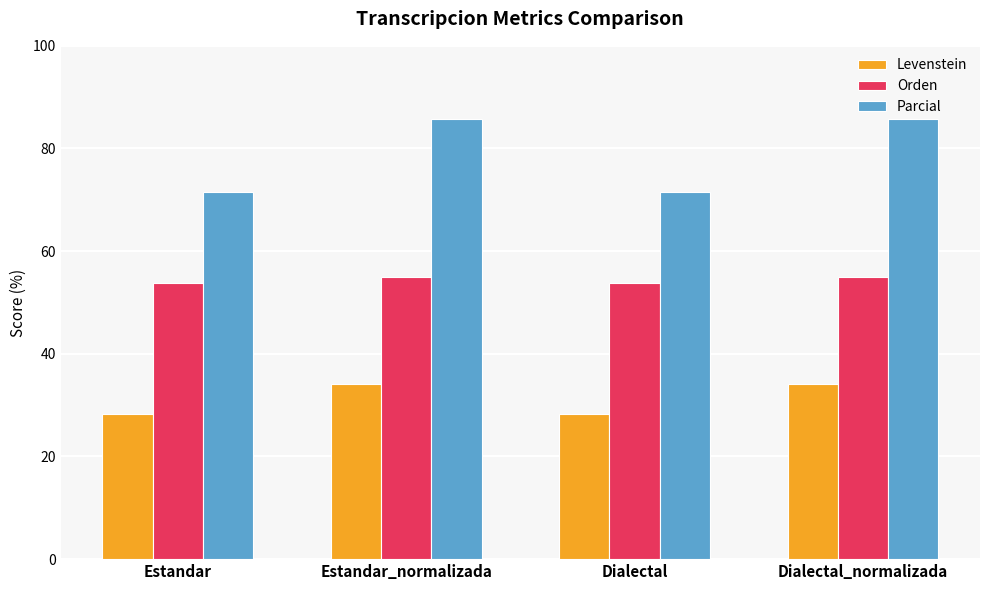

Rank the series by their average value, from highest to lowest.

Parcial, Orden, Levenstein